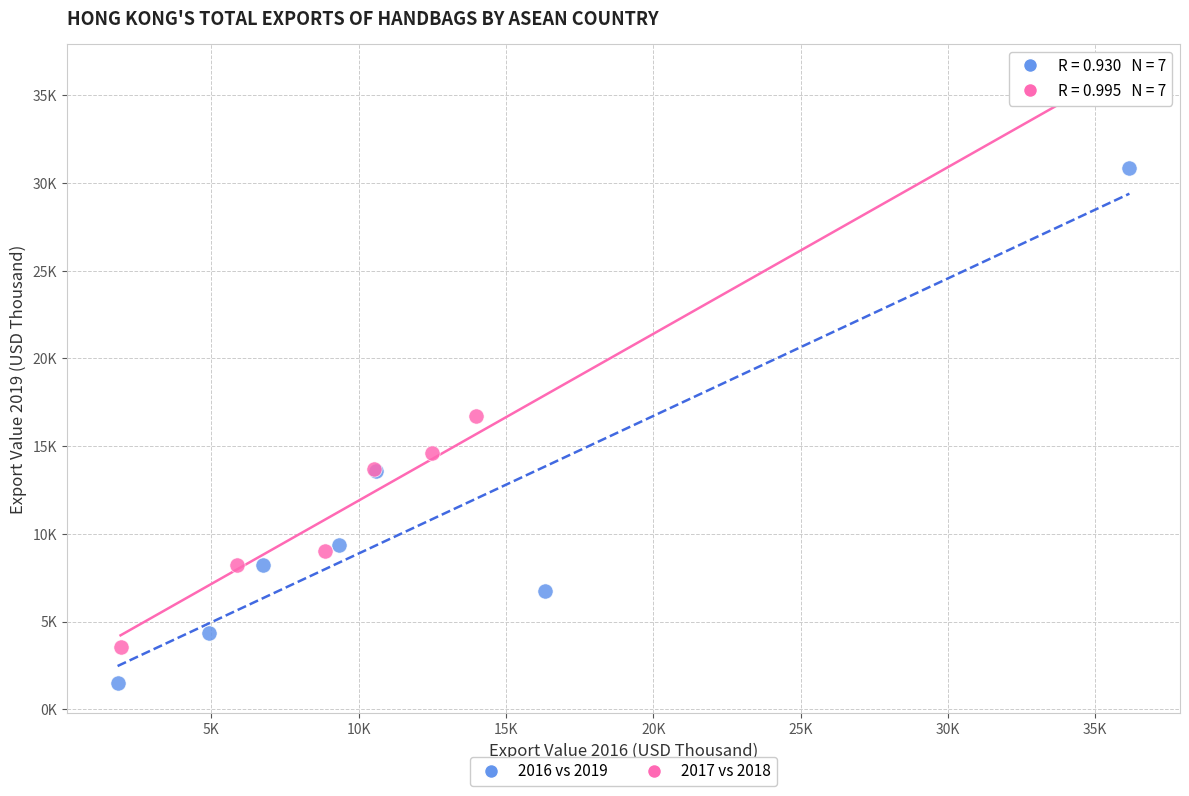

What are all the series names shown in the legend?

2016 vs 2019, 2017 vs 2018